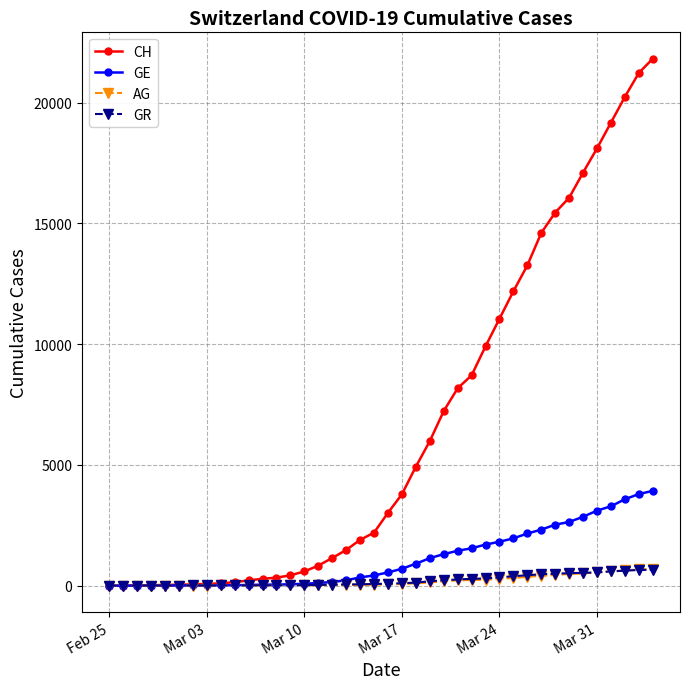

Which series has the largest total across all categories?

CH